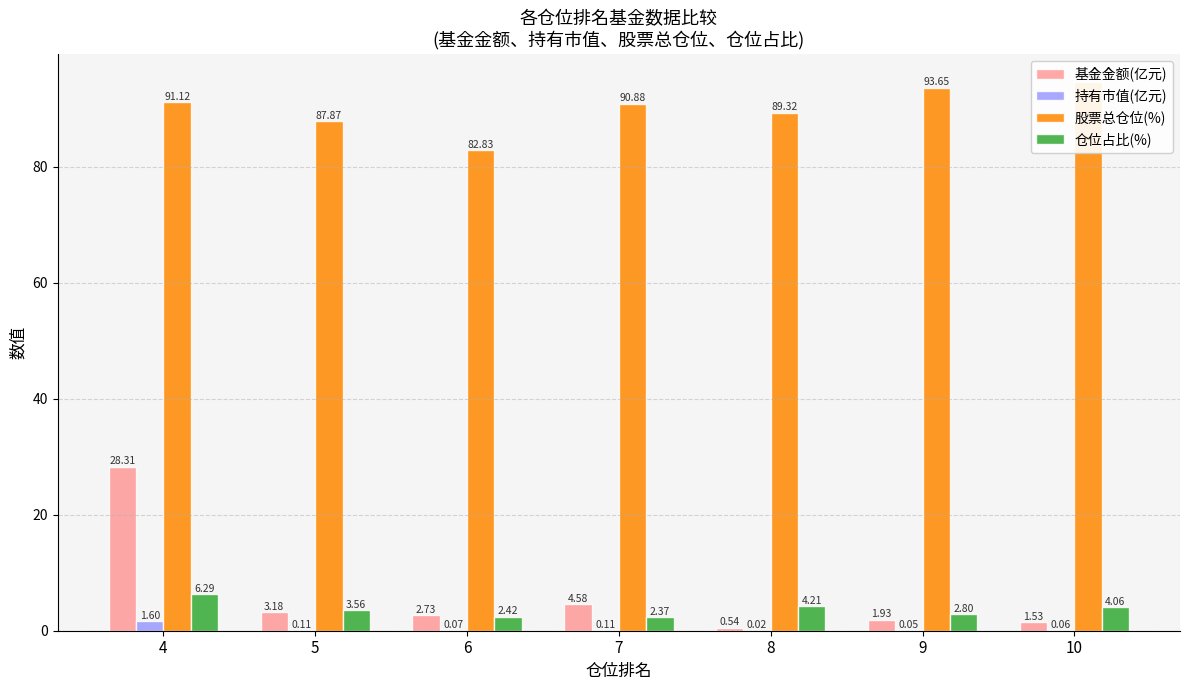

Which series has the largest total across all categories?

股票总仓位(%)